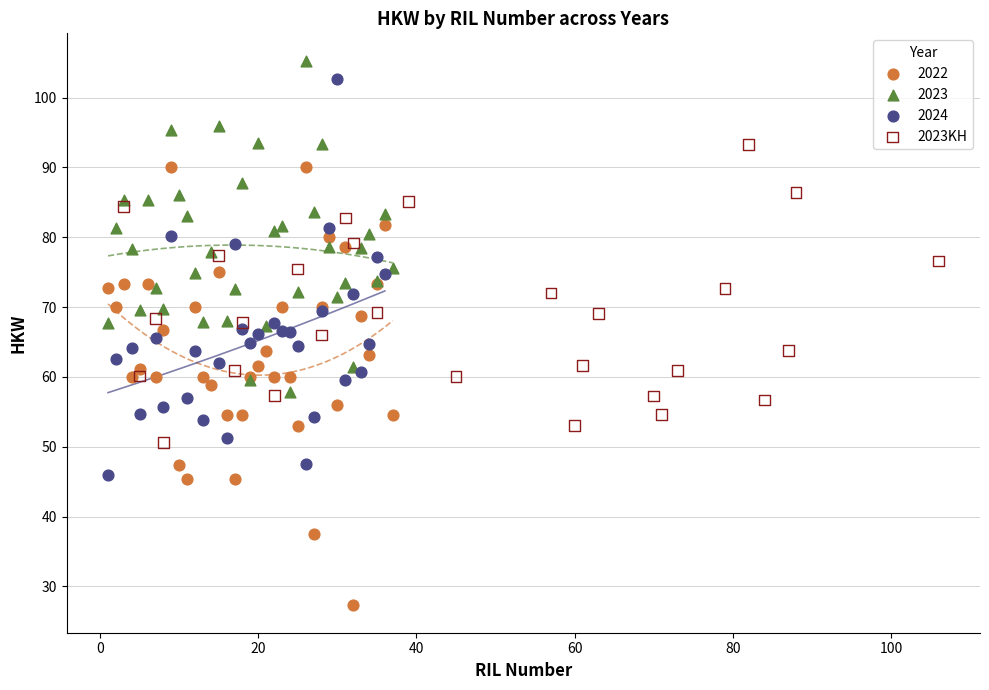

Which series reaches the minimum Y coordinate?

2022